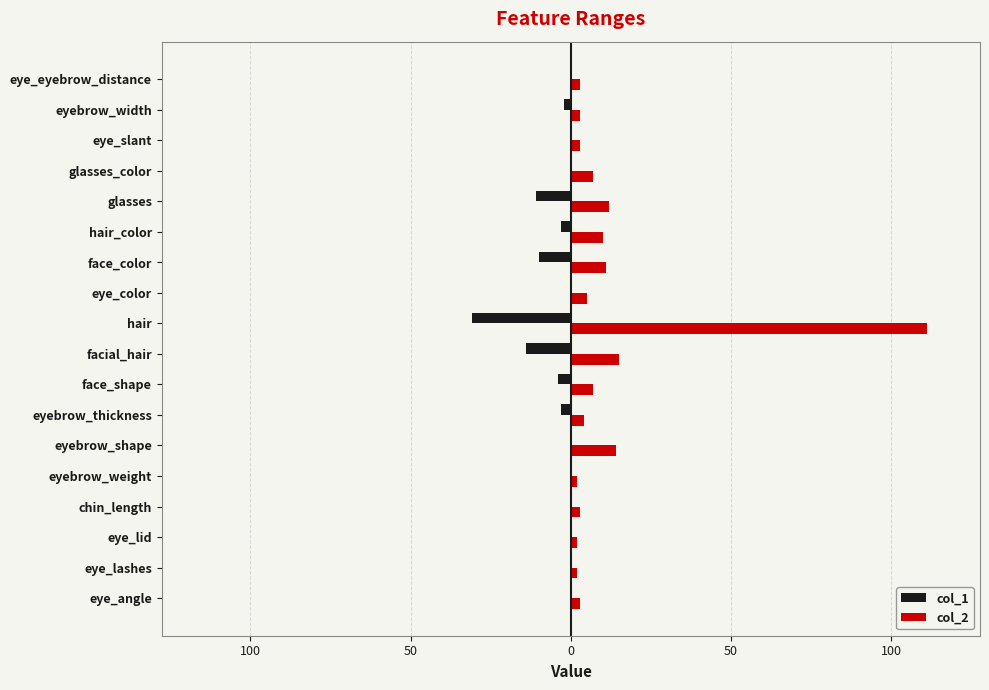

What is the average value of the col_2 series?

12